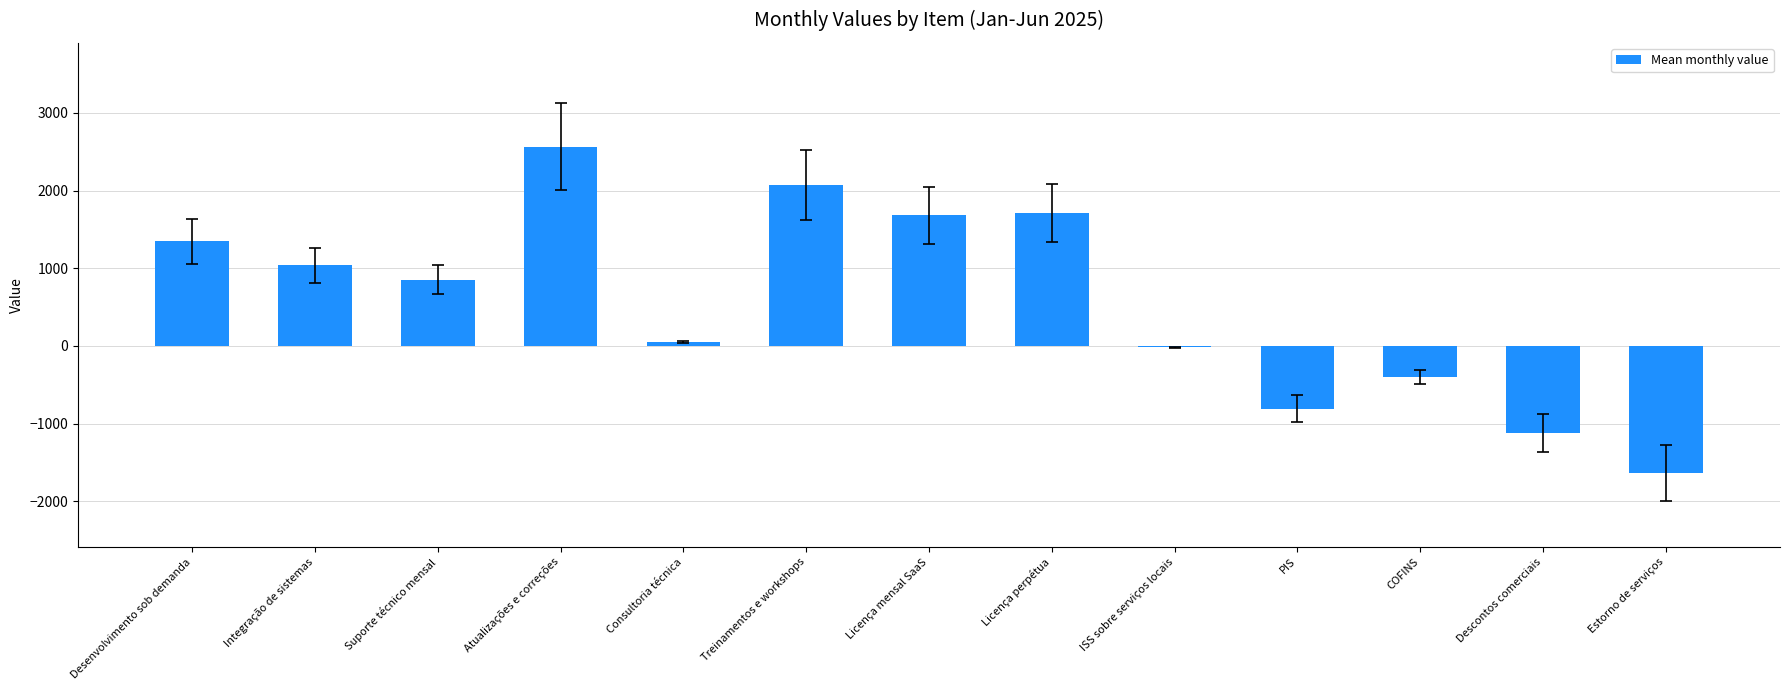

Read the value at Consultoria técnica.

51.8